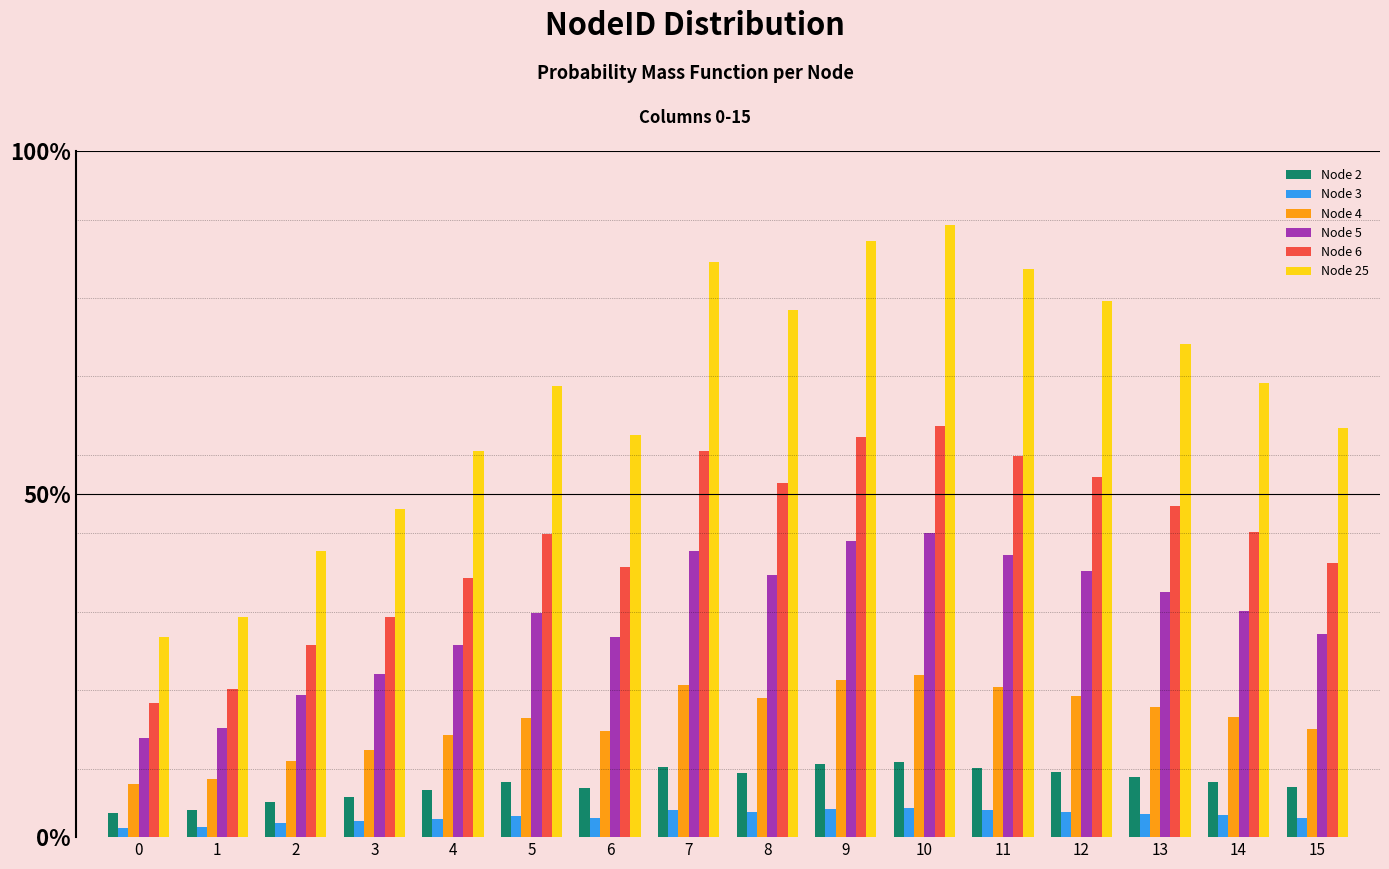

What are all the series names shown in the legend?

Node 2, Node 3, Node 4, Node 5, Node 6, Node 25